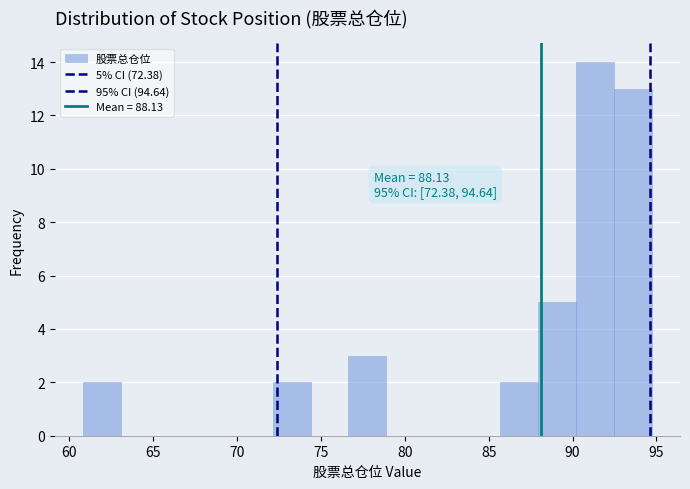

Over which range of the x-axis is the bar tallest?

90.0 to 92.5